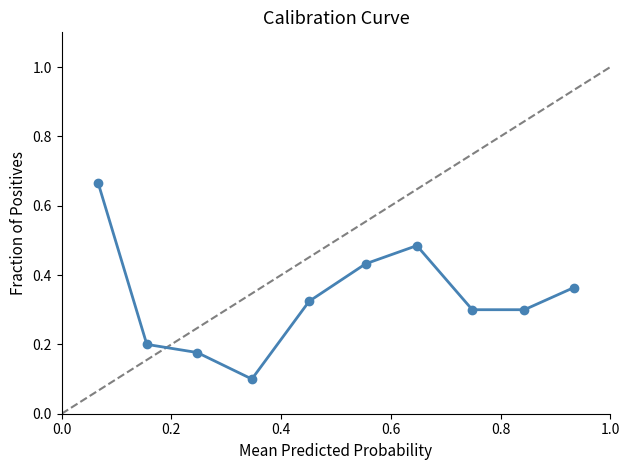

Count the values in the range 0 to 1.

10